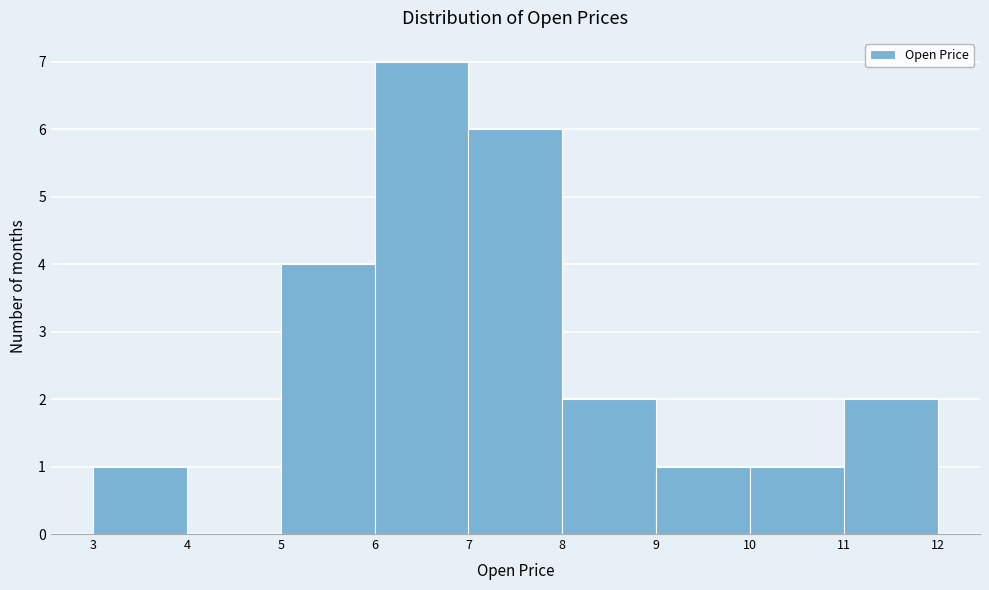

Reading left to right, transcribe this chart: for each bar, give the range it covers on the x-axis and its height. The values are not printed on the chart, so give them approximately, as read against the axis.

3 to 4: 1
4 to 5: 0
5 to 6: 4
6 to 7: 7
7 to 8: 6
8 to 9: 2
9 to 10: 1
10 to 11: 1
11 to 12: 2